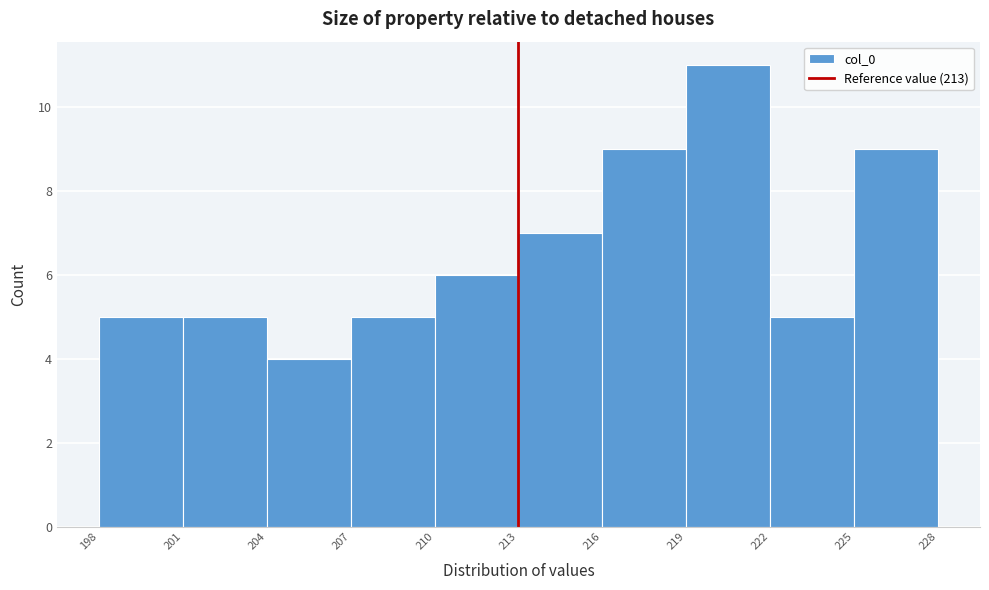

Which range on the x-axis has the tallest bar?

219 to 222